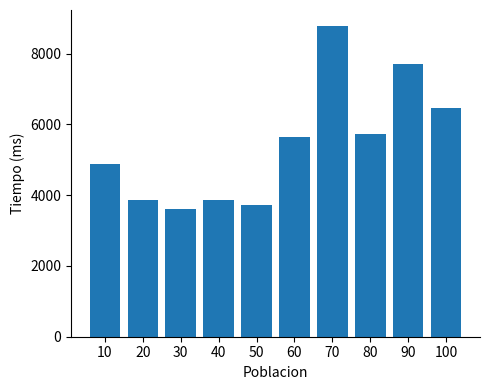

At which category does the chart reach its minimum across all series?

30